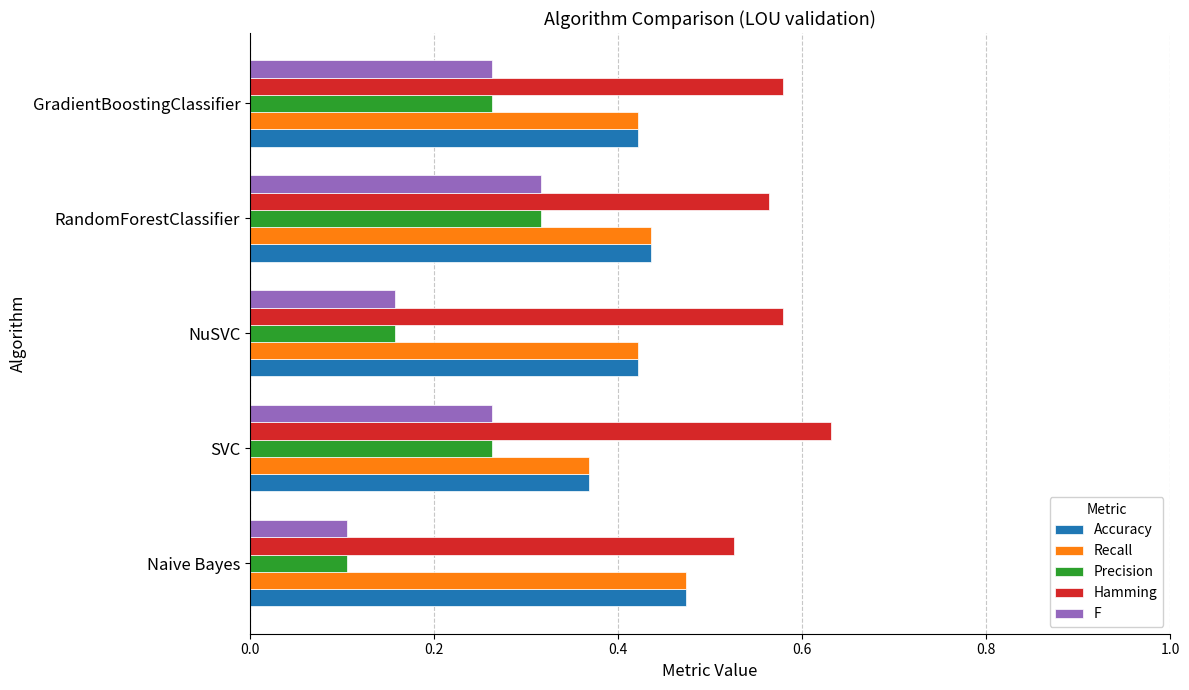

The Precision series shows 0.1 at NuSVC. True or false?

False